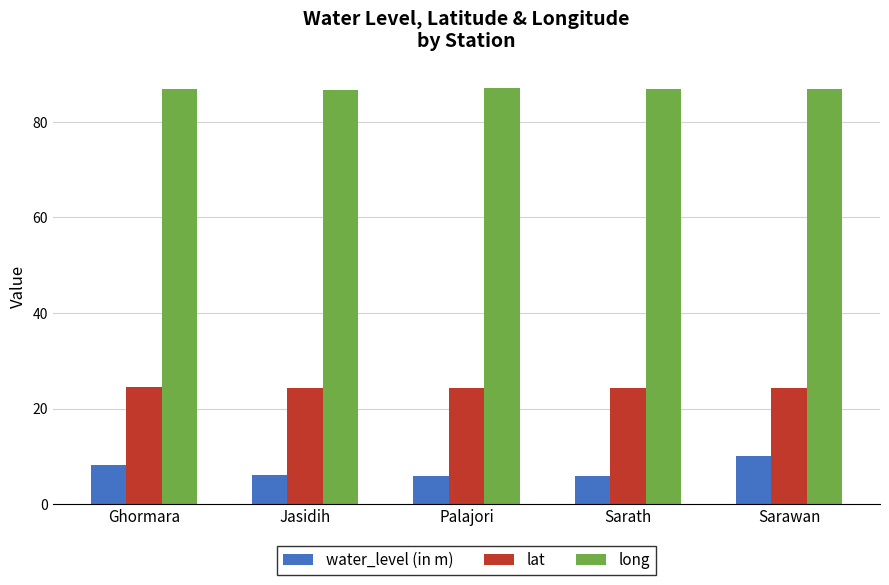

Does the chart contain any negative values?

No